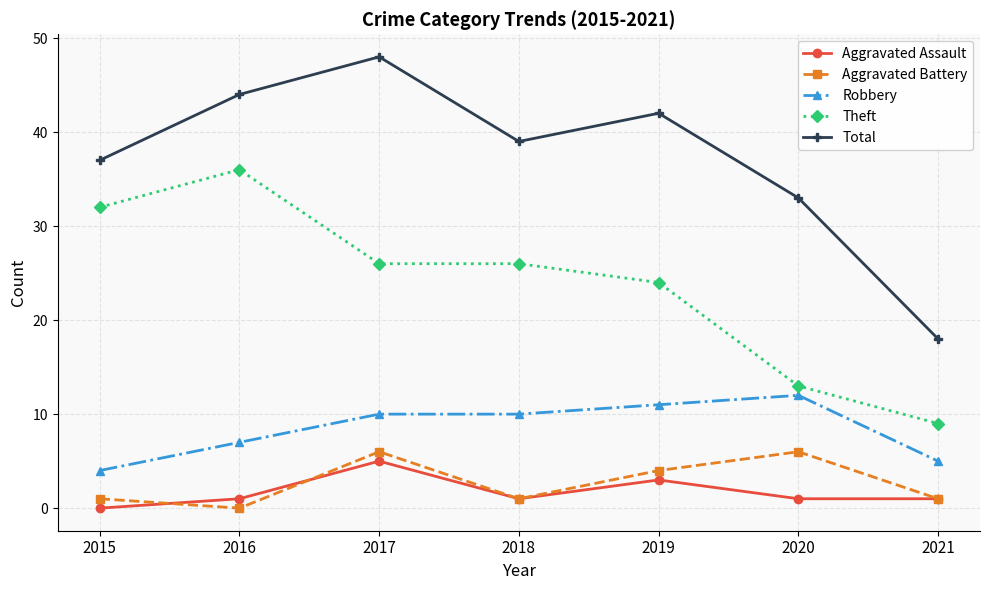

True or false: Aggravated Assault has a value of -3 at 2015.

False